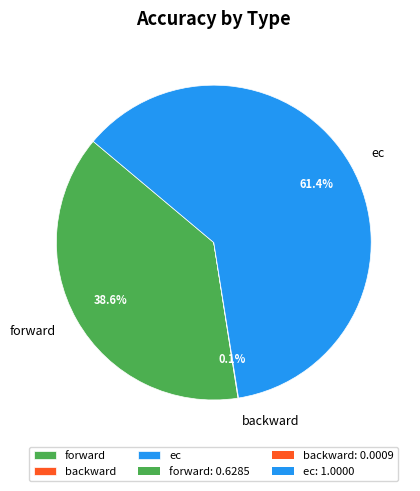

To the nearest percent, what is the average slice percentage?

33%